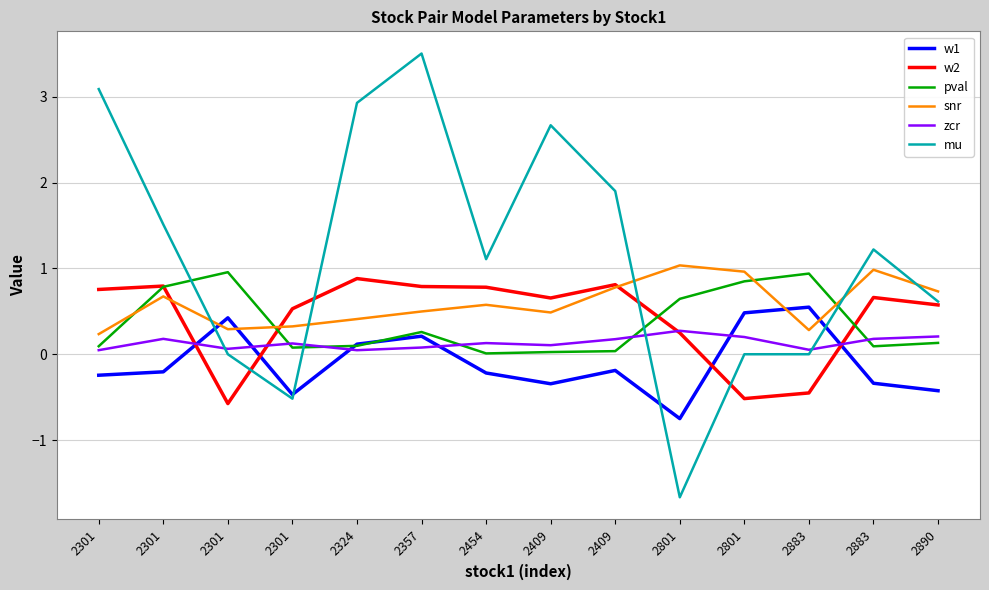

What are all the series names shown in the legend?

w1, w2, pval, snr, zcr, mu